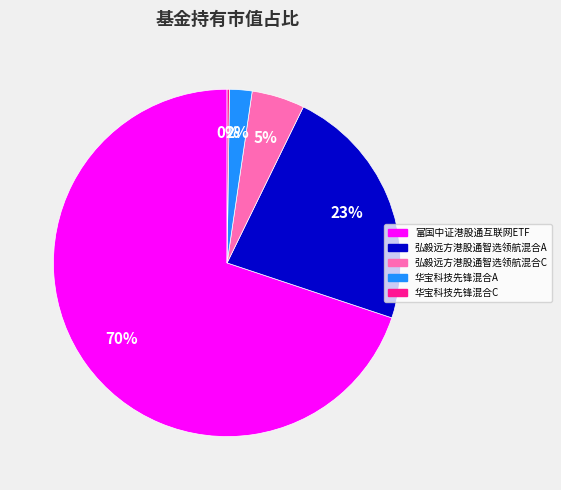

To the nearest percent, what is the average slice percentage?

20%